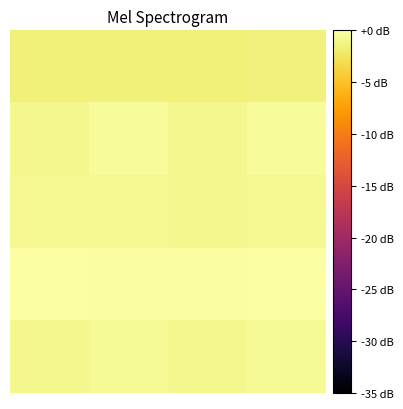

How many distinct data groups are displayed?

5